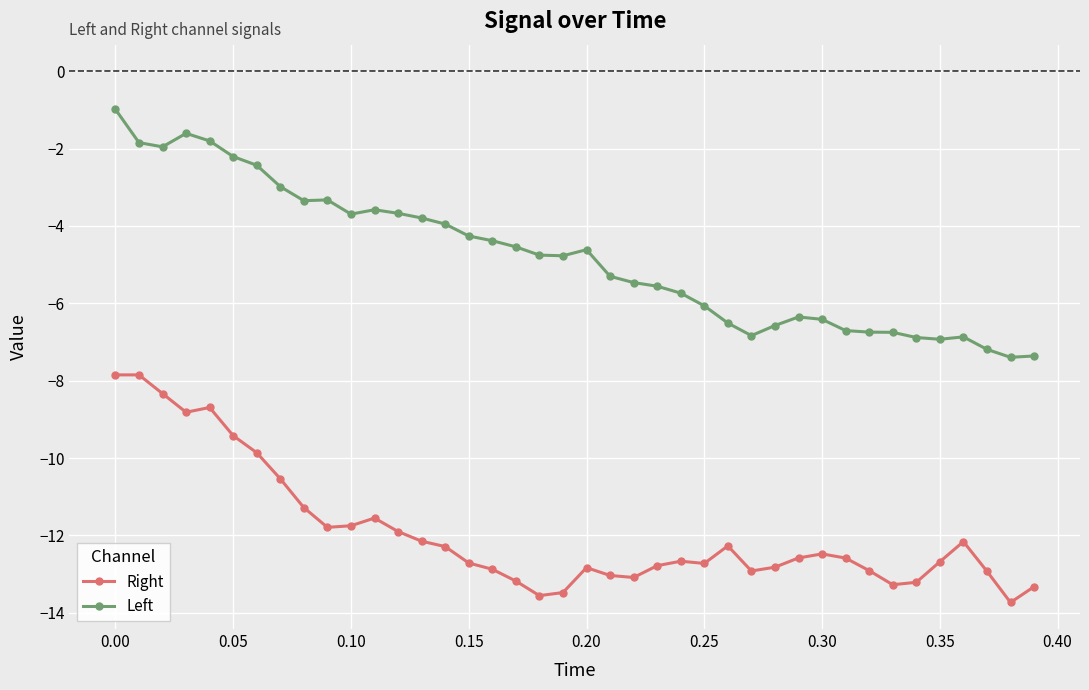

What is the value of the Right point at the 6th from the left?

-9.4